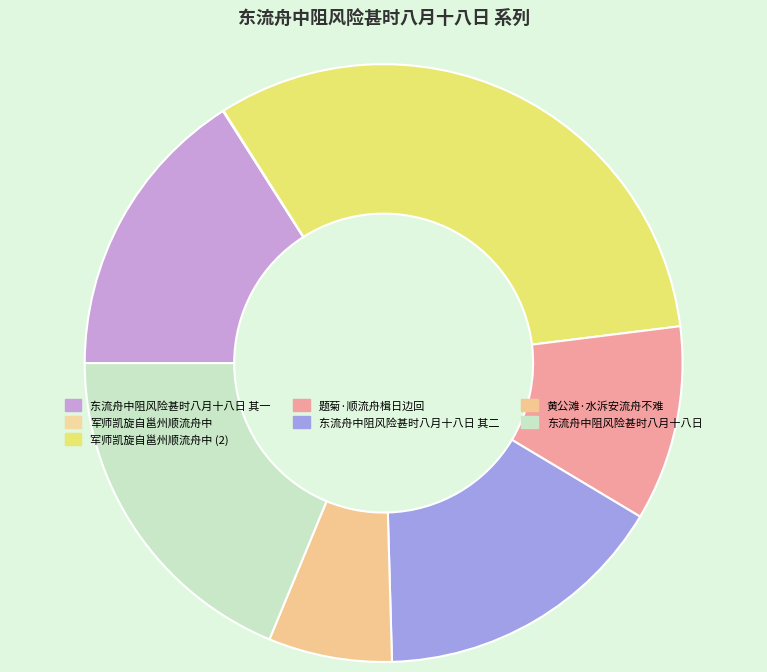

What is the smallest slice in the pie chart?

军师凯旋自邕州顺流舟中